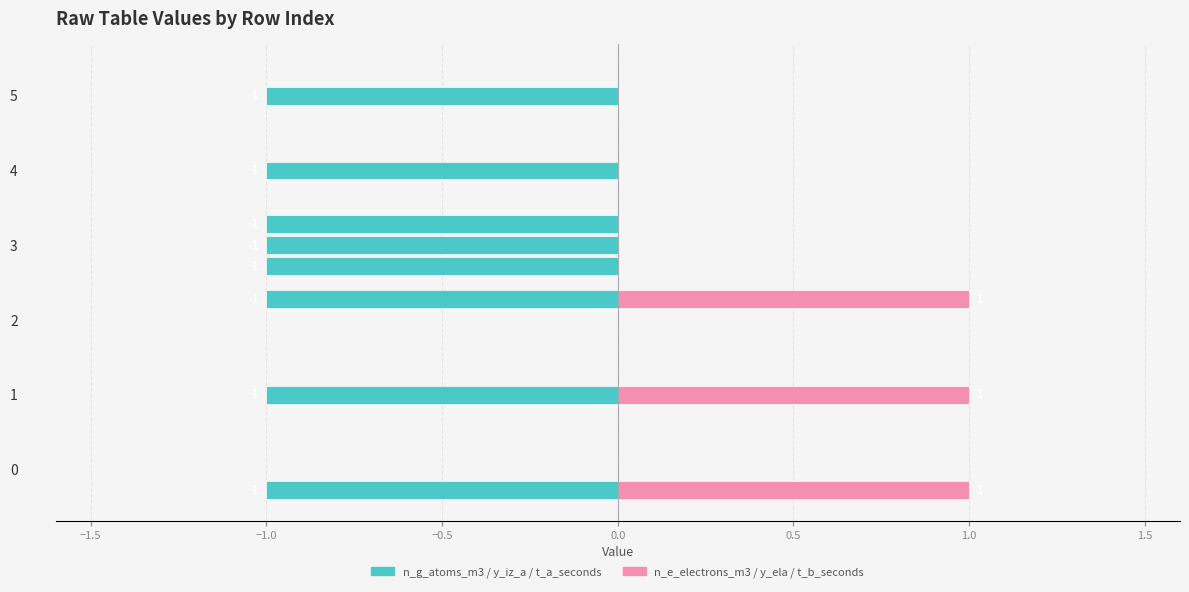

How many distinct data groups are displayed?

2